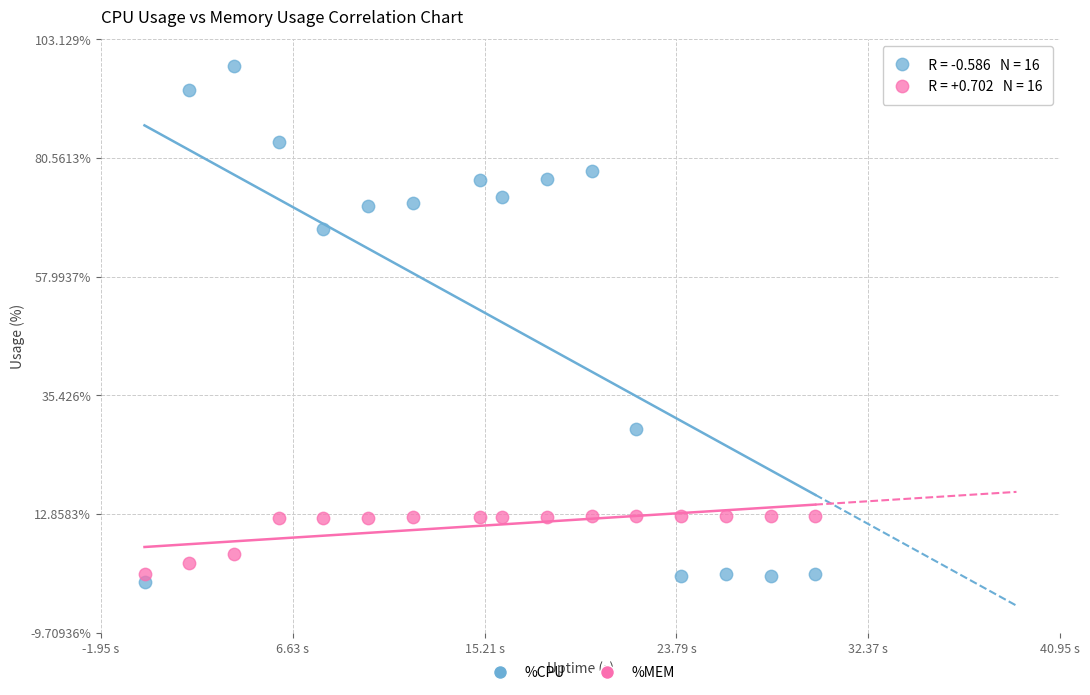

In the %CPU series, what Y value is closest to 49?

67.0